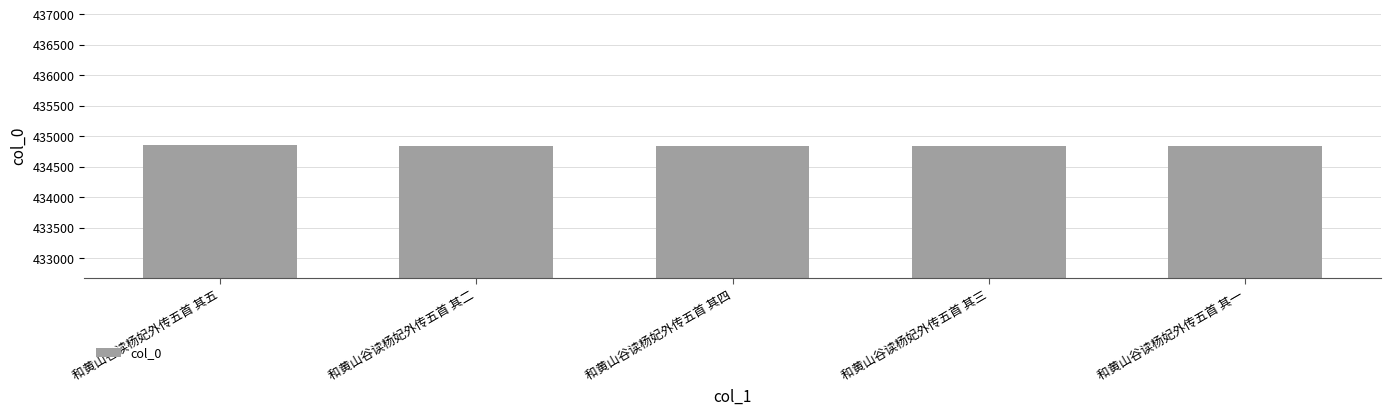

How many values are below 434848?

2